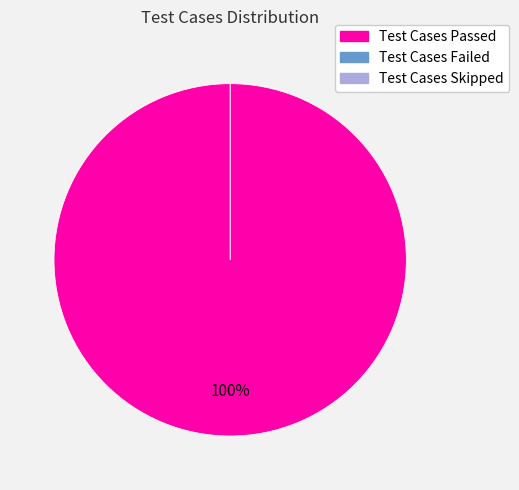

The Test Cases Passed slice represents 89% of the pie. True or false?

False